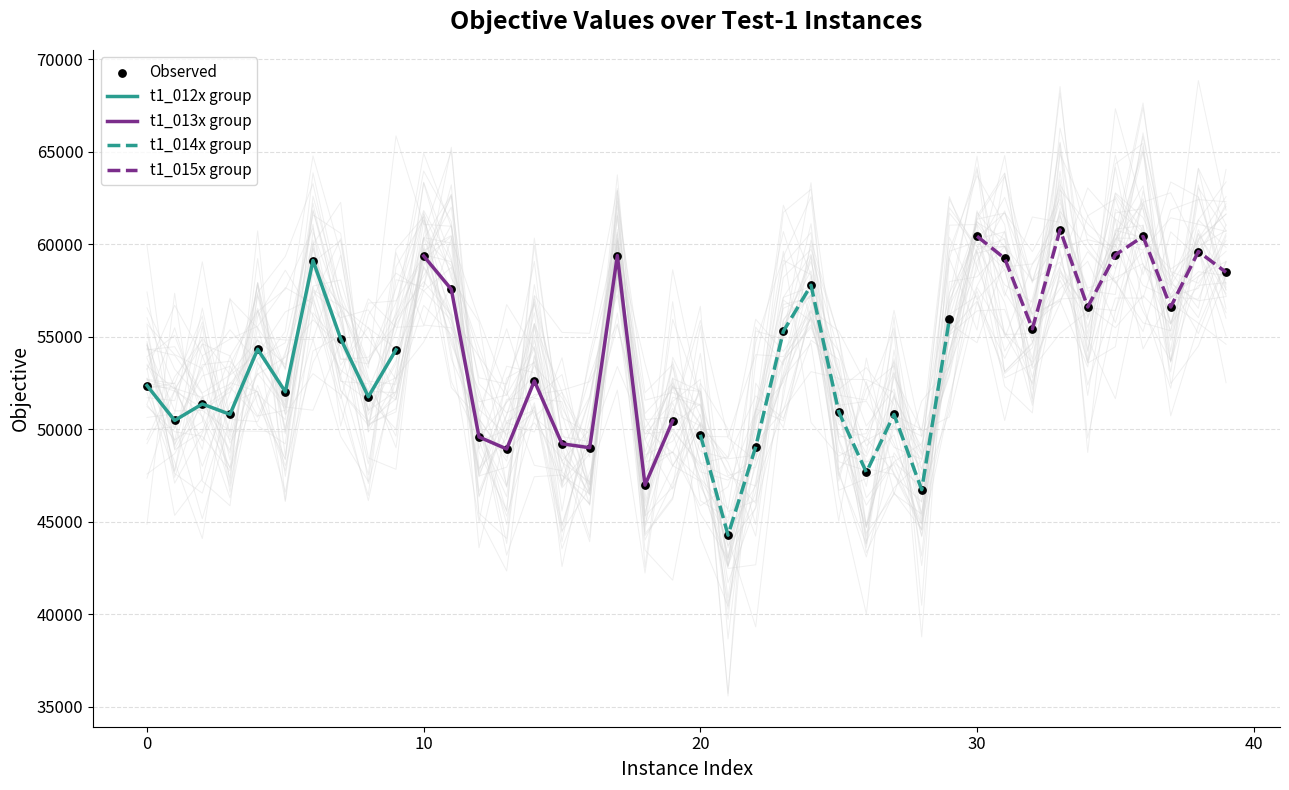

What are all the series names shown in the legend?

t1_012x, t1_013x, t1_014x, t1_015x